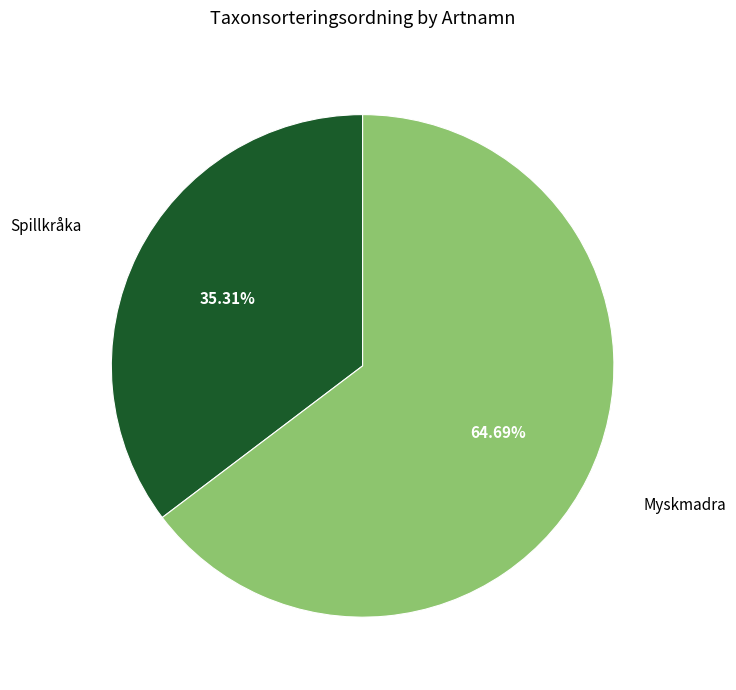

True or false: Myskmadra accounts for 65% of the total.

True